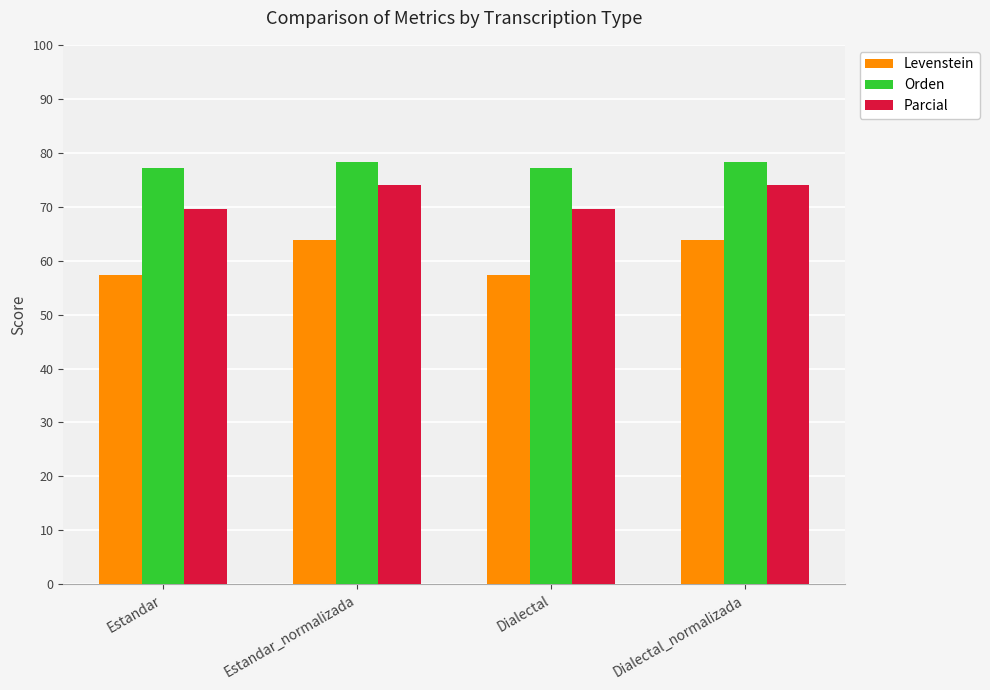

How many bars are there in total?

12